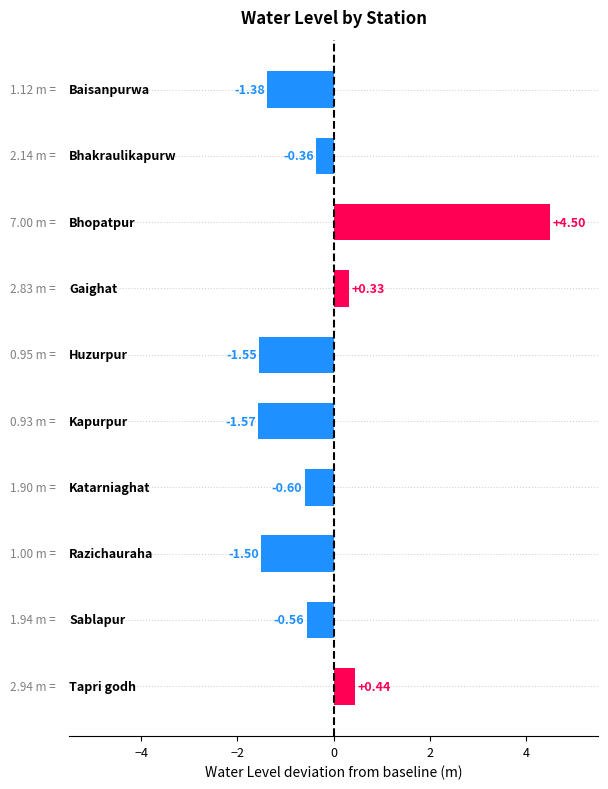

What is the difference between the maximum and minimum values?

6.1